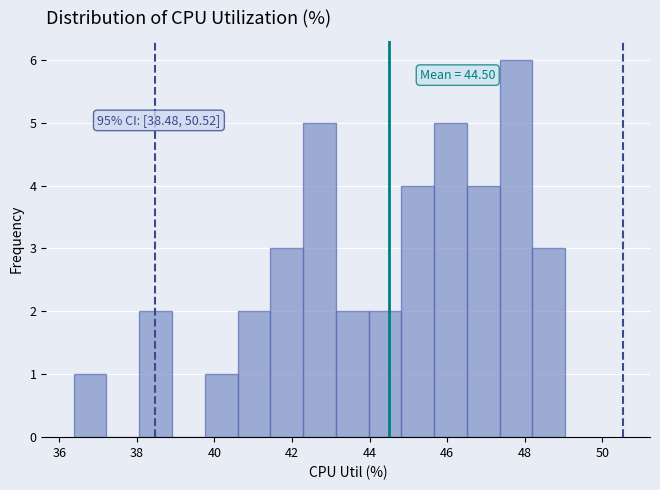

Which range on the x-axis has the tallest bar?

47.4 to 48.2